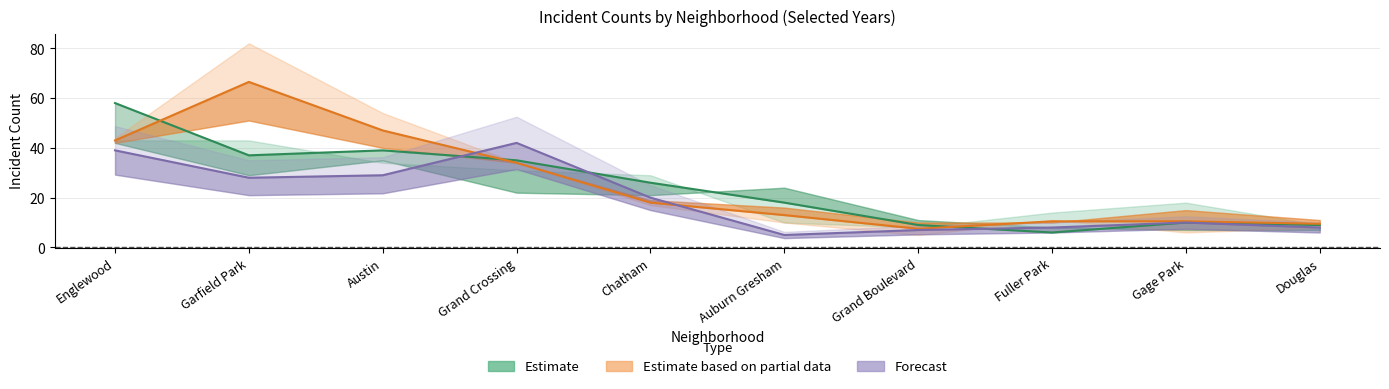

At how many categories does at least one series exceed 55?

2